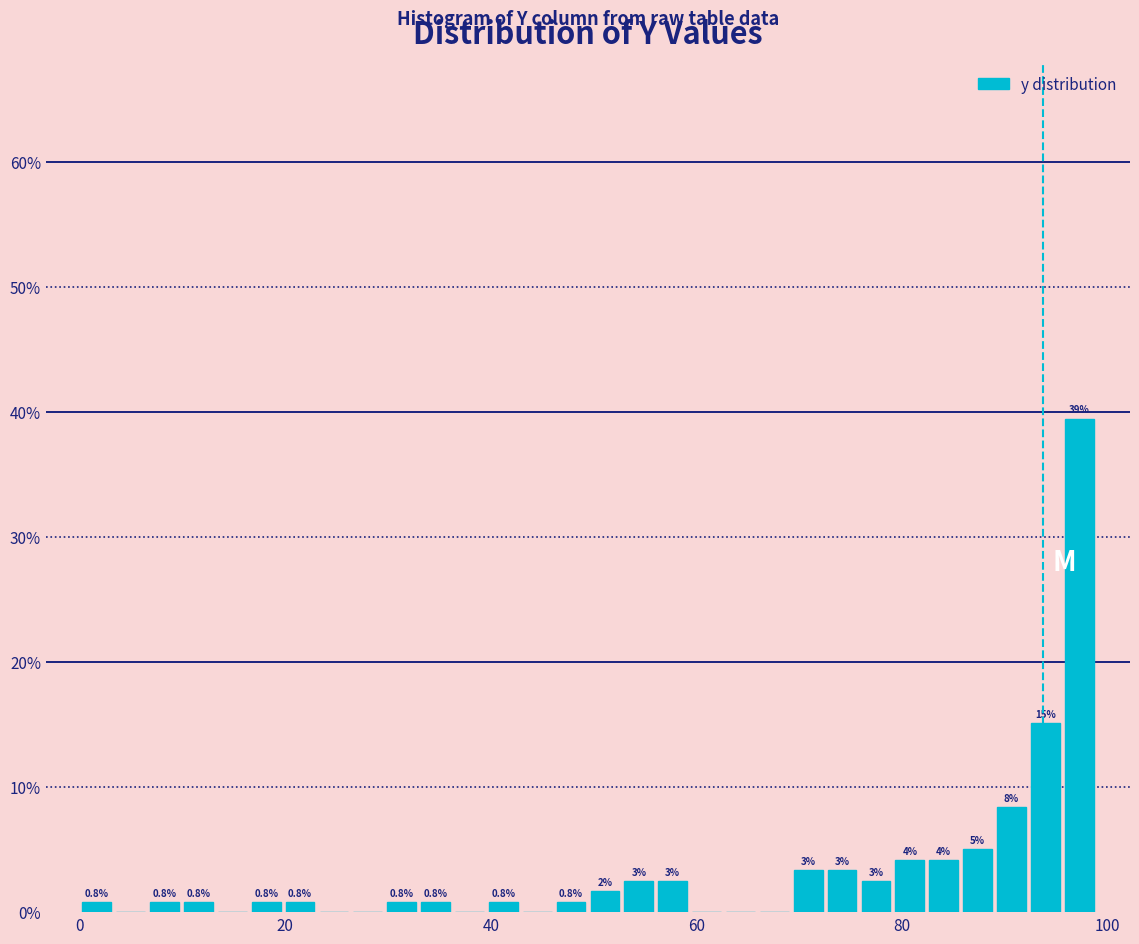

Around what value on the x-axis is the tallest bar? Give the approximate position of its centre, as read against the axis.

98